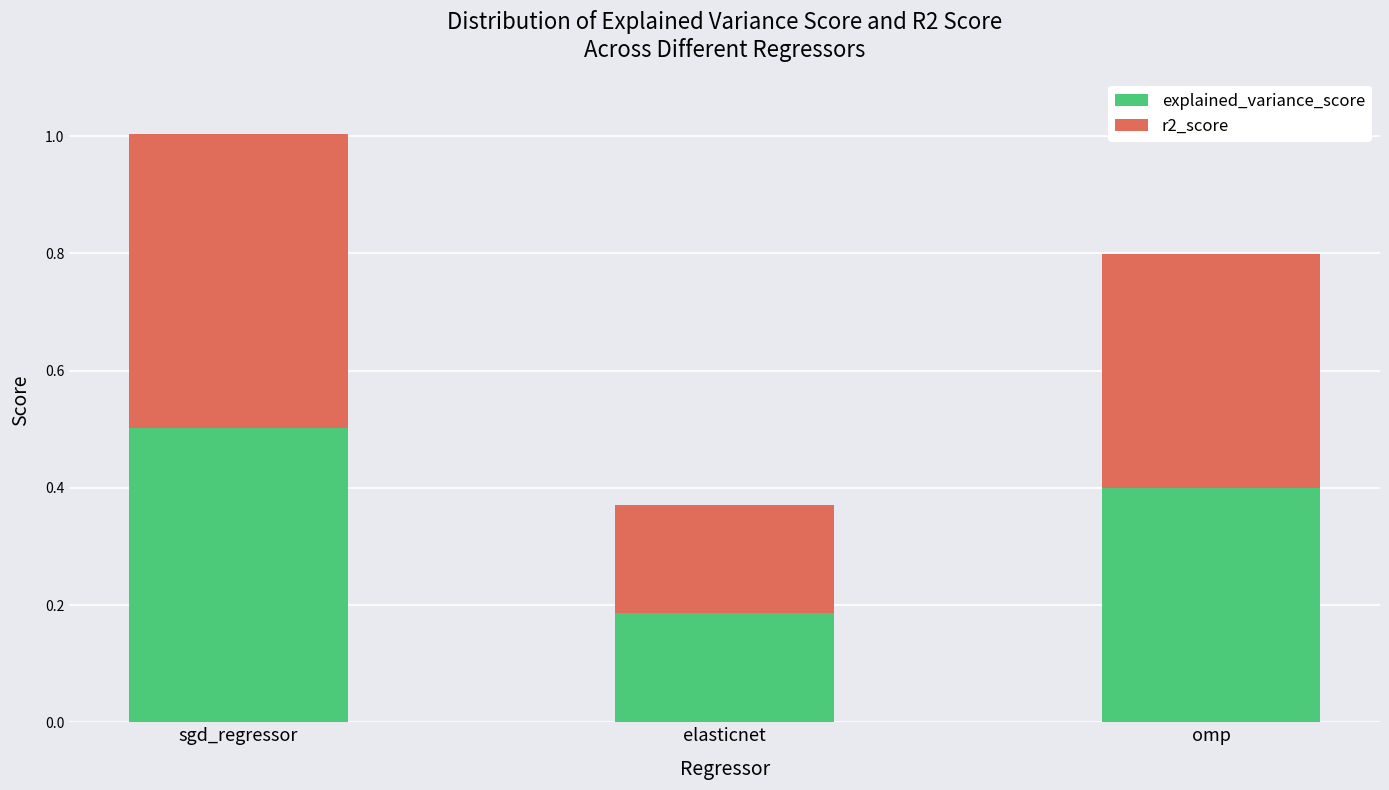

At which label does explained_variance_score reach its peak?

sgd_regressor